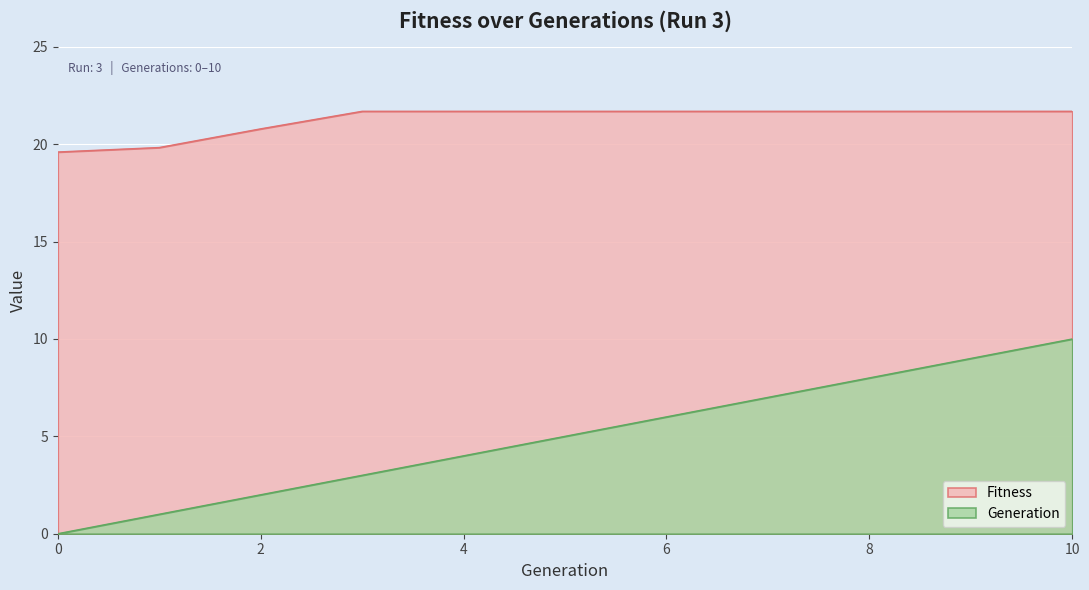

The value of Generation at 10 is 14.5. True or false?

False